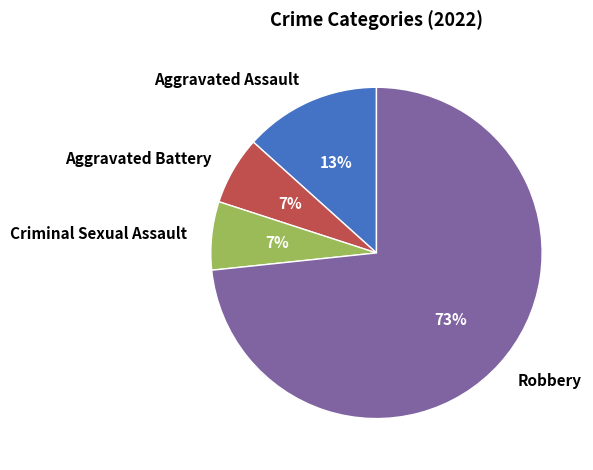

To the nearest percent, what percentage of the pie is Criminal Sexual Assault?

7%